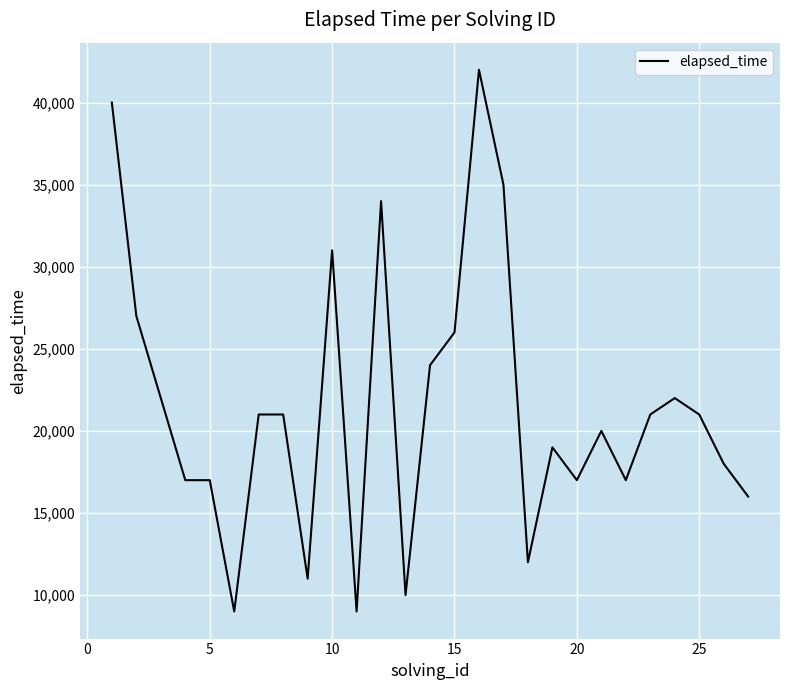

What is the difference between the maximum and minimum values?

33000